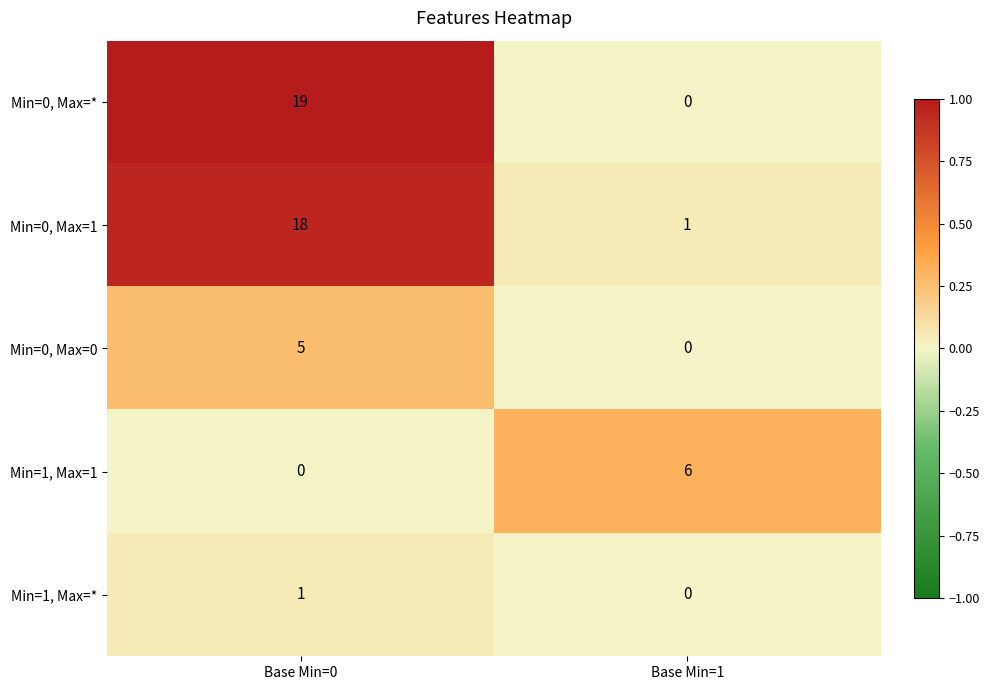

Which series changed the most between Base Min=0 and Base Min=1?

Min=0, Max=*